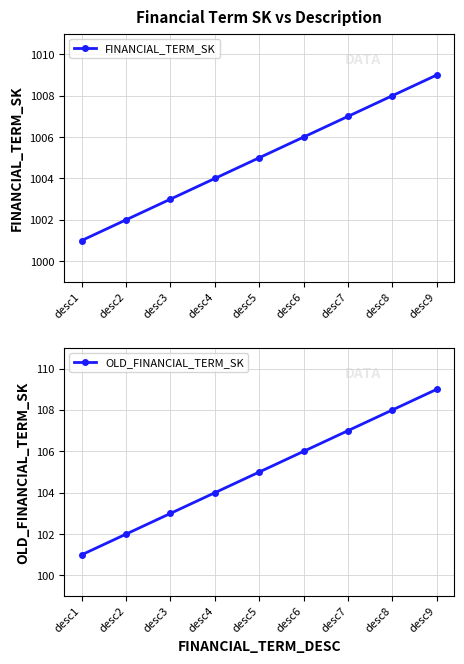

Which series has the widest spread of values?

FINANCIAL_TERM_SK